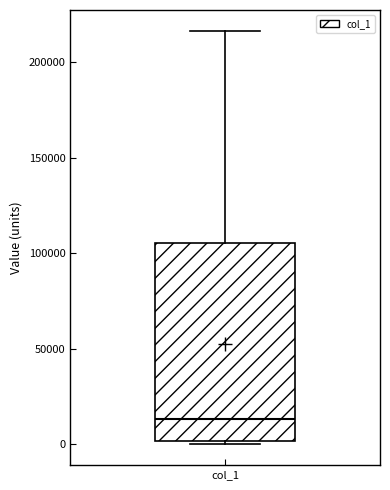

Transcribe this box plot: give where the median line is, the range the box spans, and where the two whiskers end, as read against the y-axis. The values are not printed on the chart, so give them approximately, as read against the axis.

median 15000, box 0 to 105000, whiskers 0 (just below the box's lower edge) to 215000